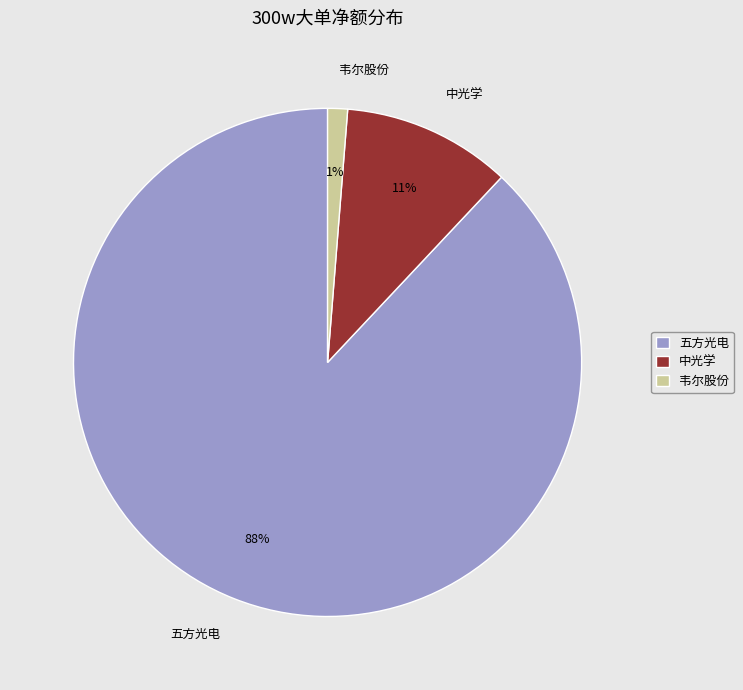

Is 五方光电 the majority of the pie?

Yes